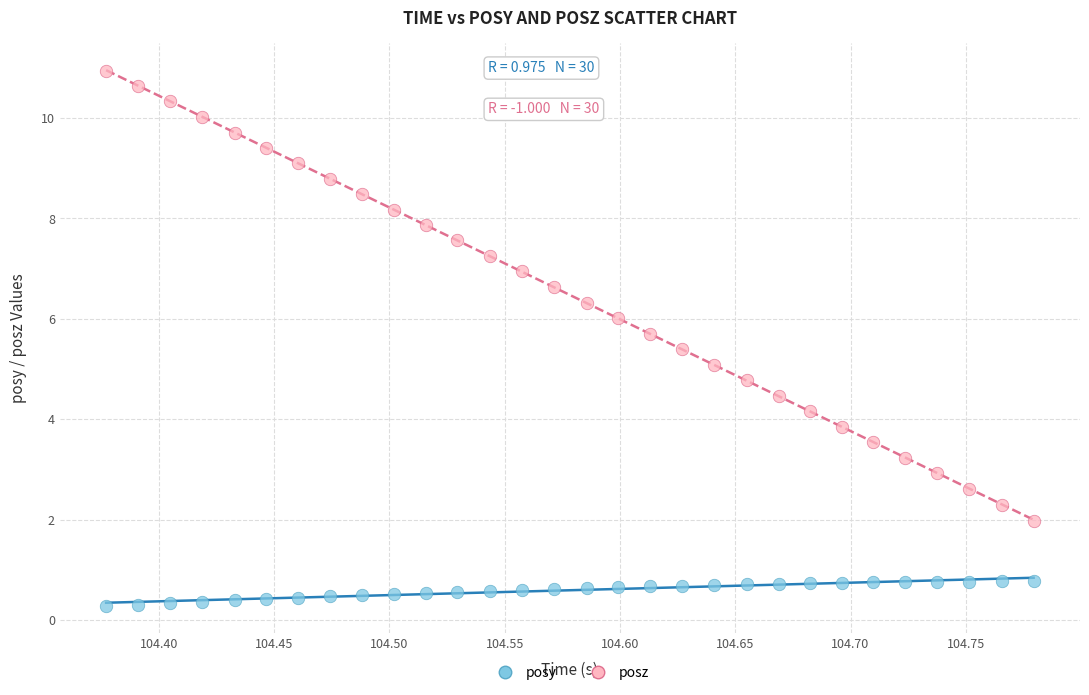

Across all data points, what is the range of Y values (max minus min)?

10.7